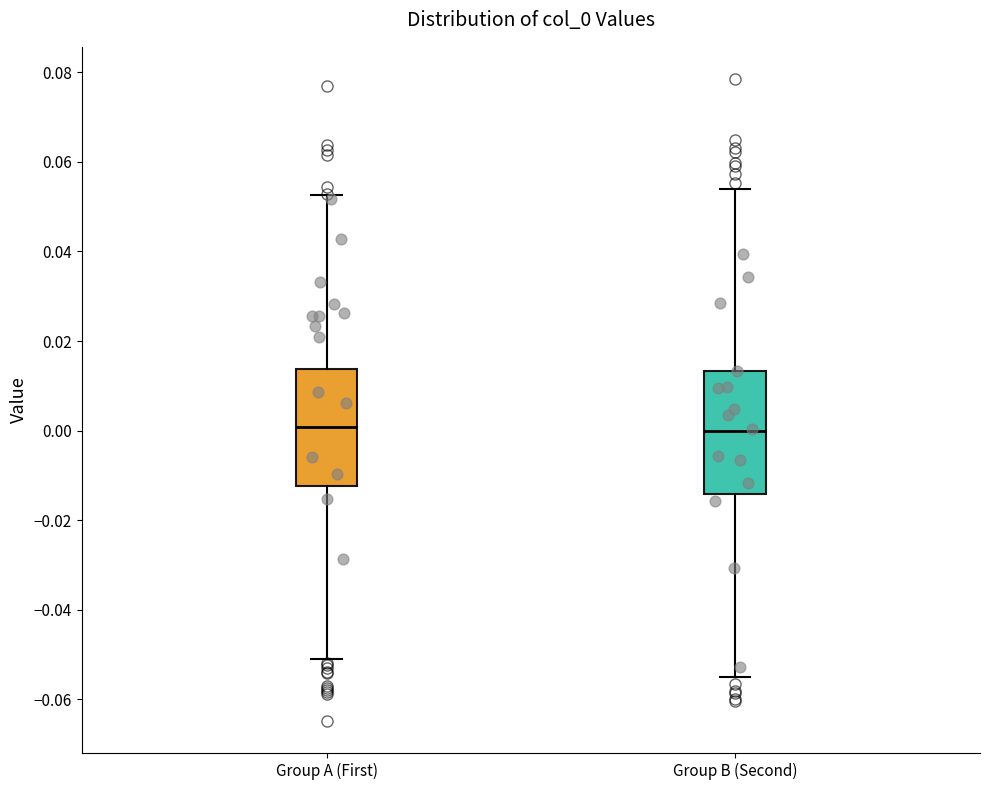

Where does the median line of the box for Group B (Second) sit on the y-axis? The values are not printed on the chart, so give them approximately, as read against the axis.

0.000